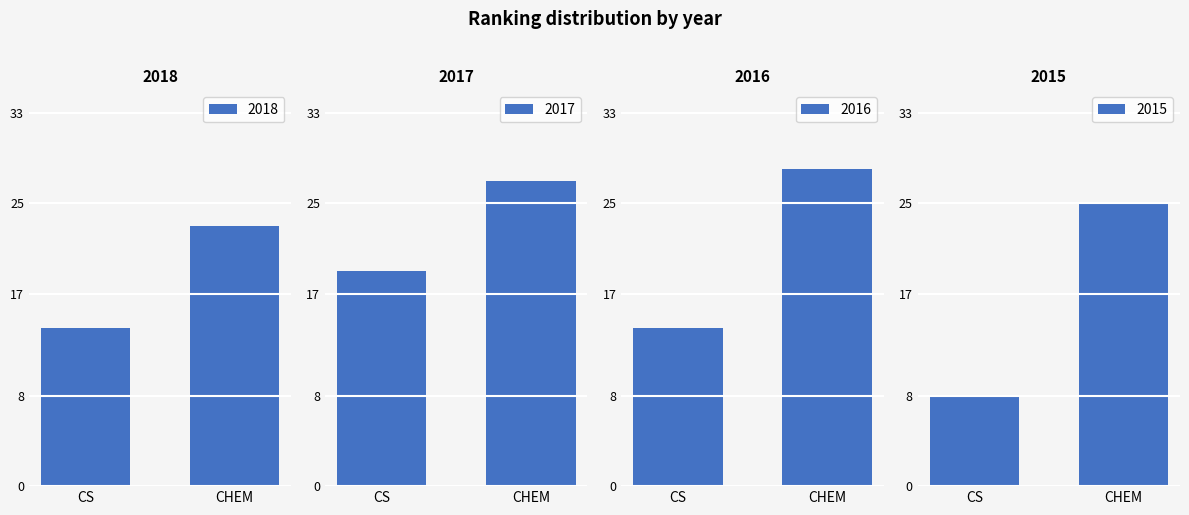

What is the difference between the highest and lowest values at CHEM?

5